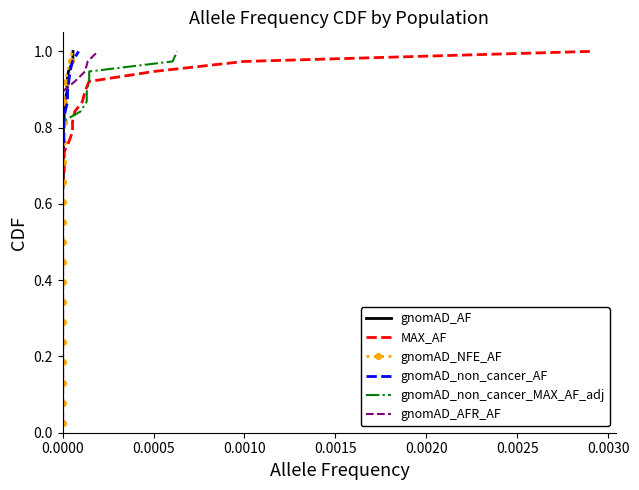

The gnomAD_AF series shows 0.8 at 0.0000. True or false?

False